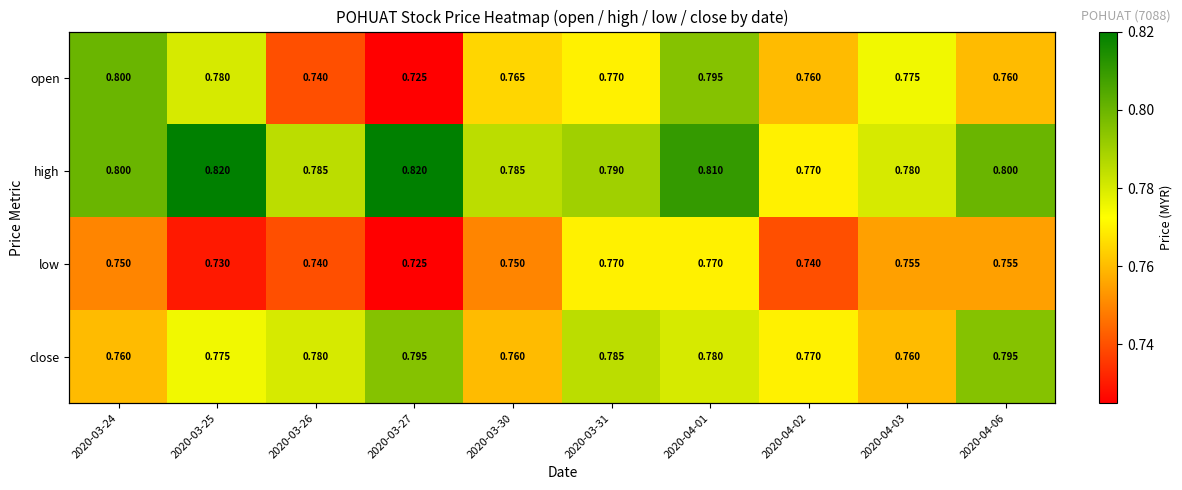

Which series has the largest total across all categories?

high